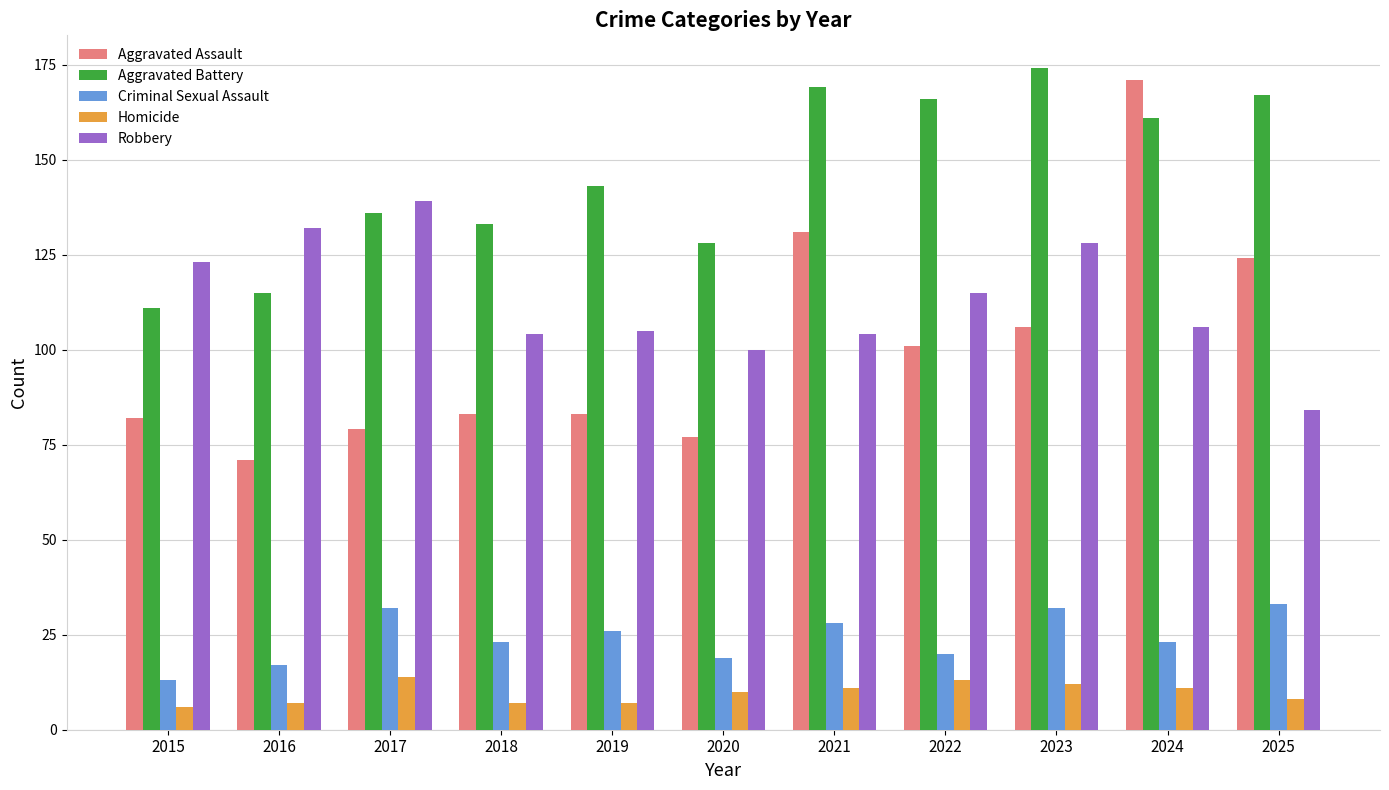

Does the chart contain any negative values?

No